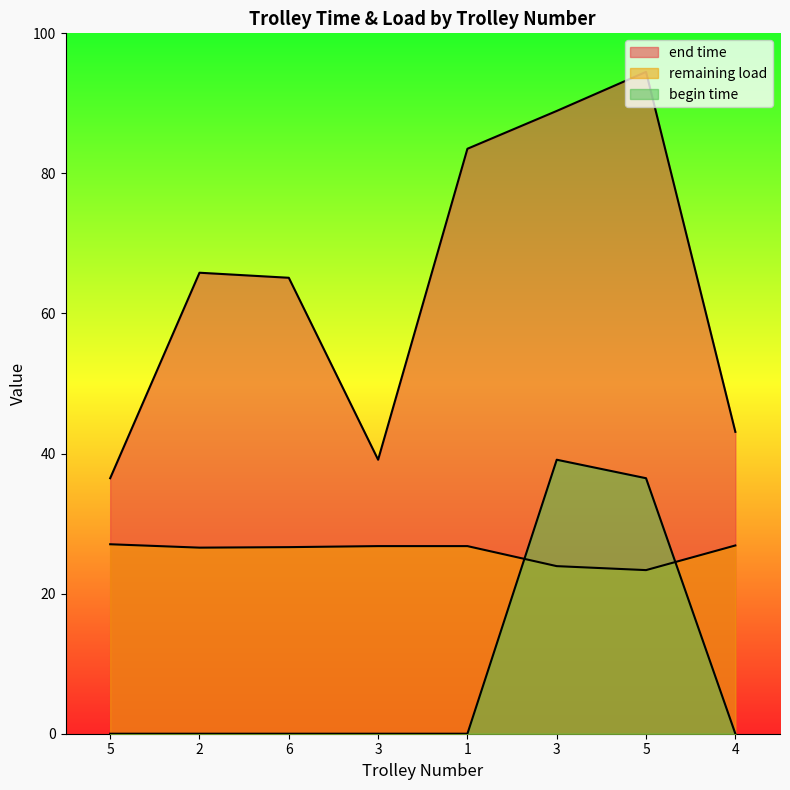

Which label corresponds to the largest value in the chart?

5